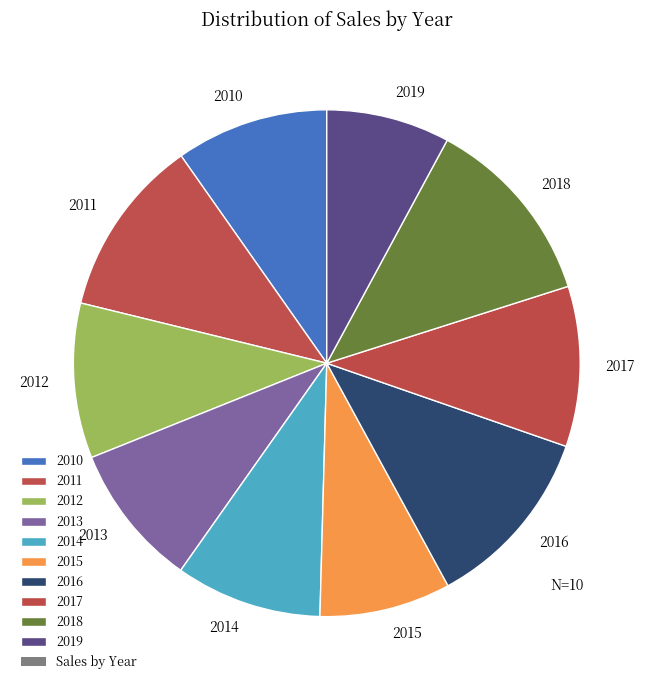

Count the number of slices in the pie.

10